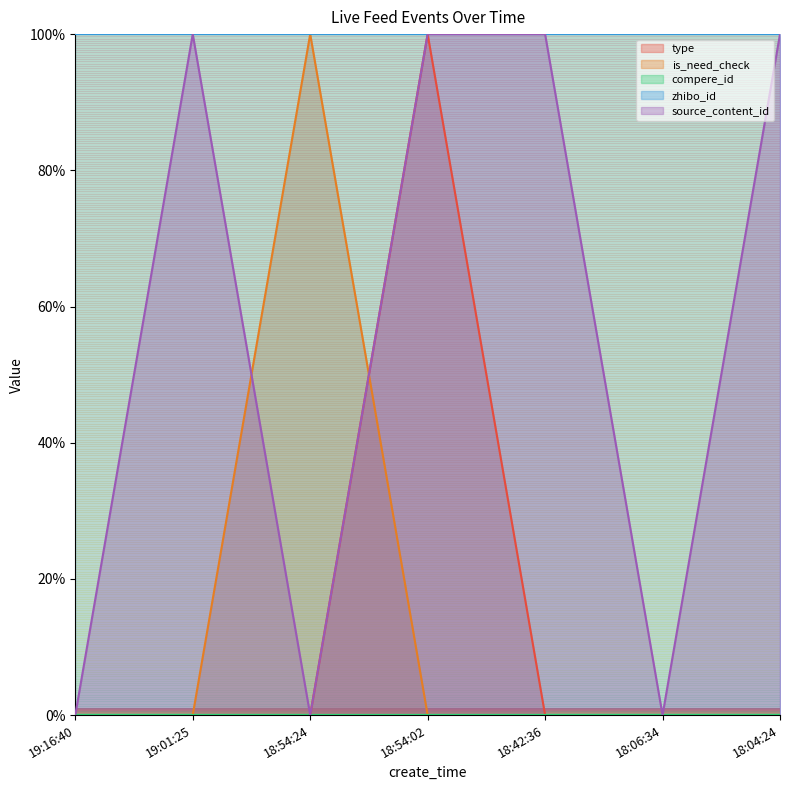

Does the chart display data point markers on the line(s)?

No